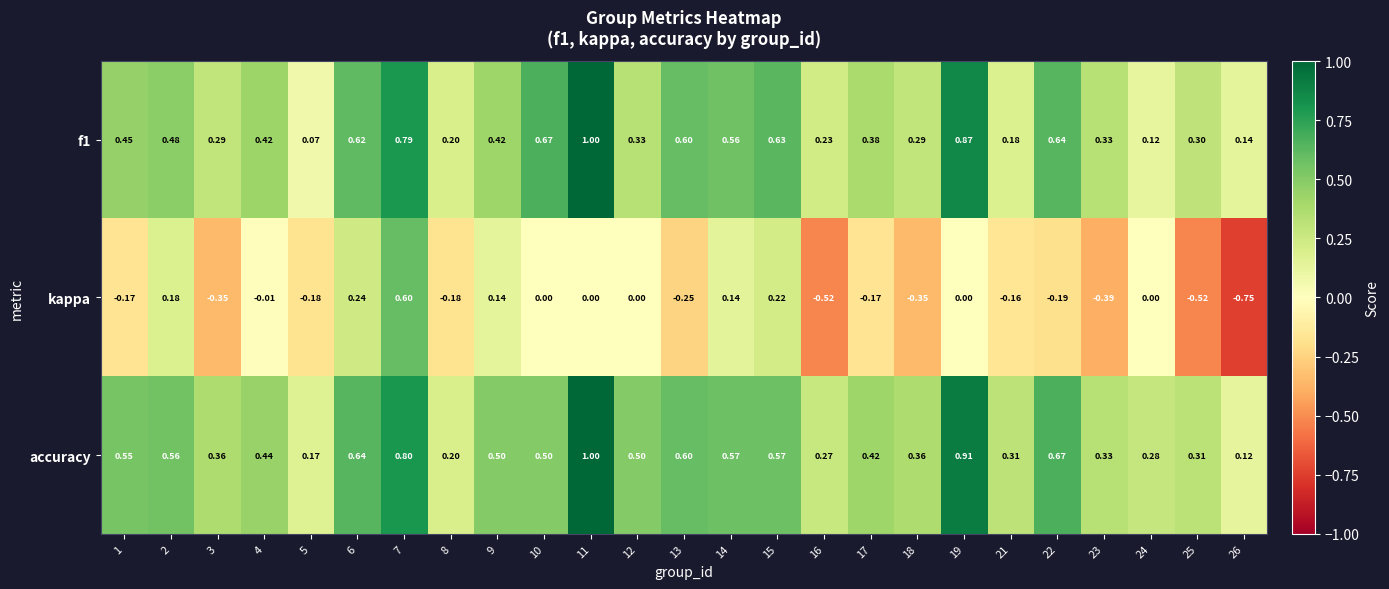

Which series has the largest total across all categories?

accuracy